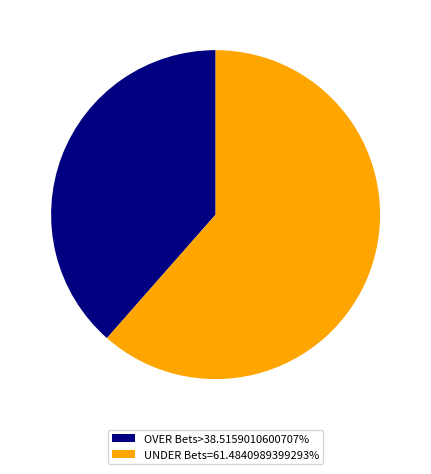

Does any single category account for the majority?

Yes